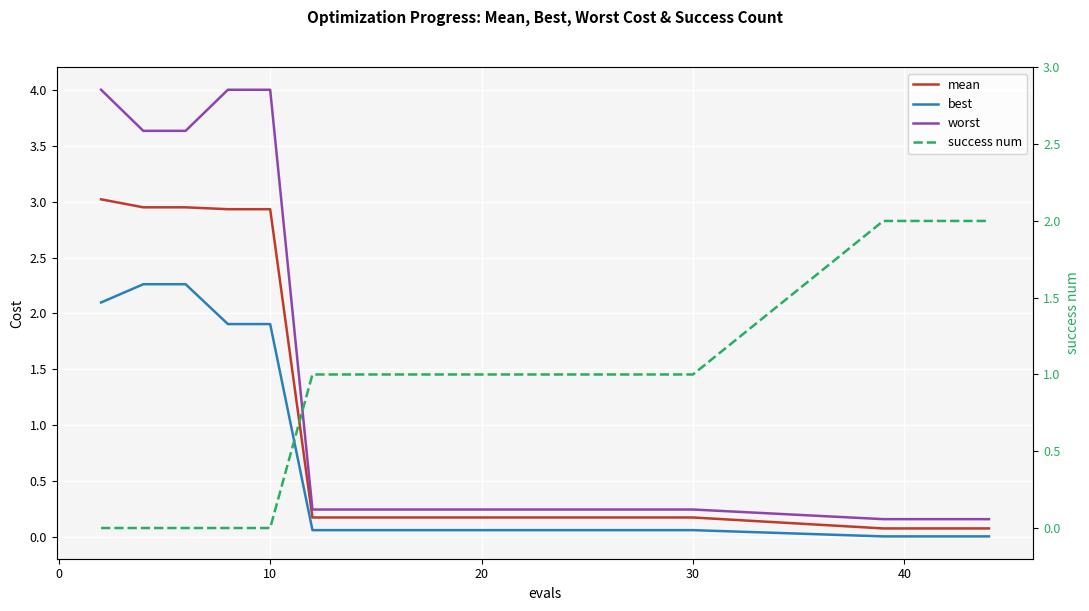

What is the value of the best point at the 8th from the left?

0.1